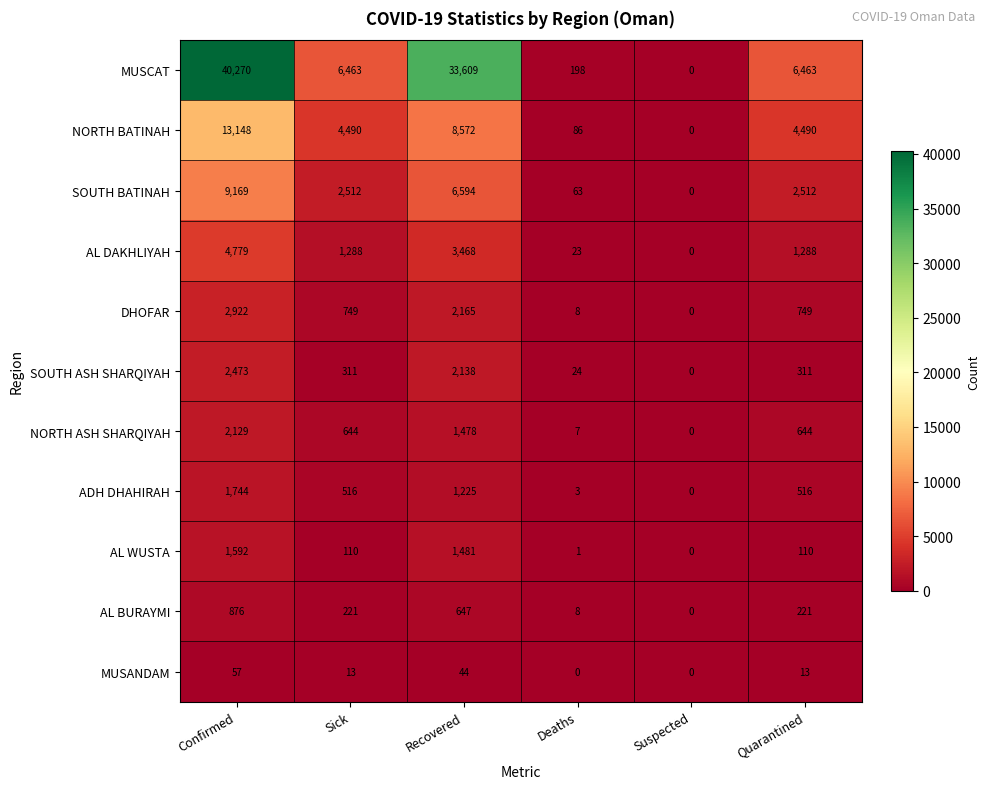

Where does the MUSANDAM series first go above 13?

Confirmed